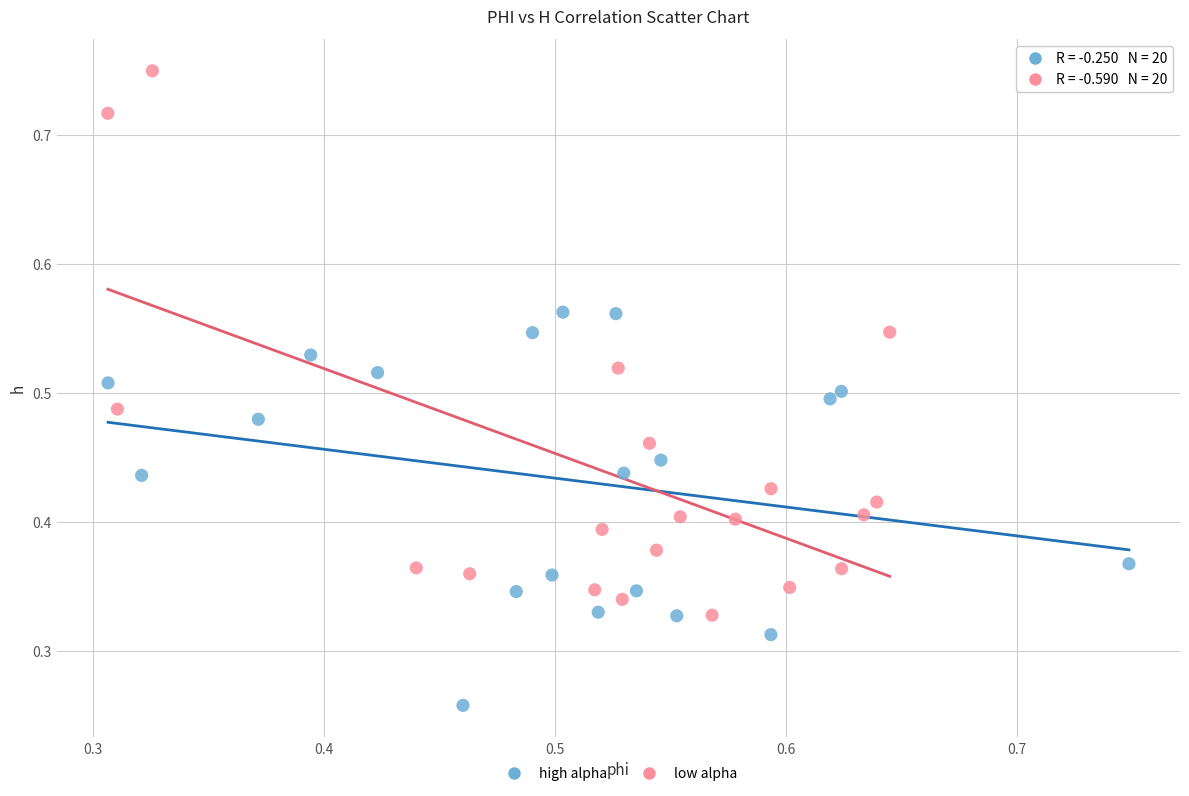

Which series has the largest Y range (max minus min)?

low alpha